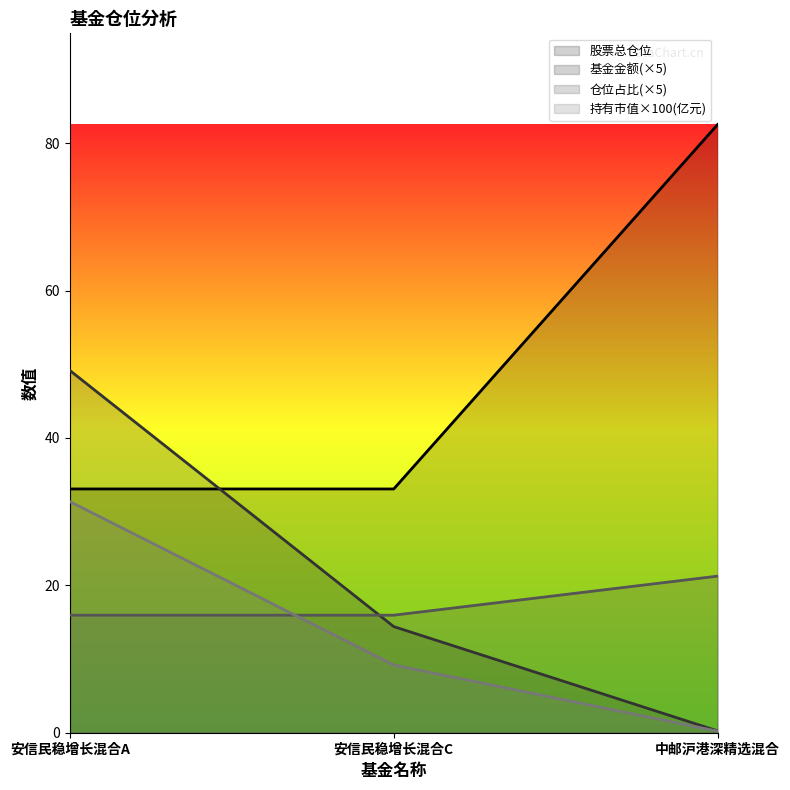

What is the difference between the highest and lowest values at 中邮沪港深精选混合?

82.3